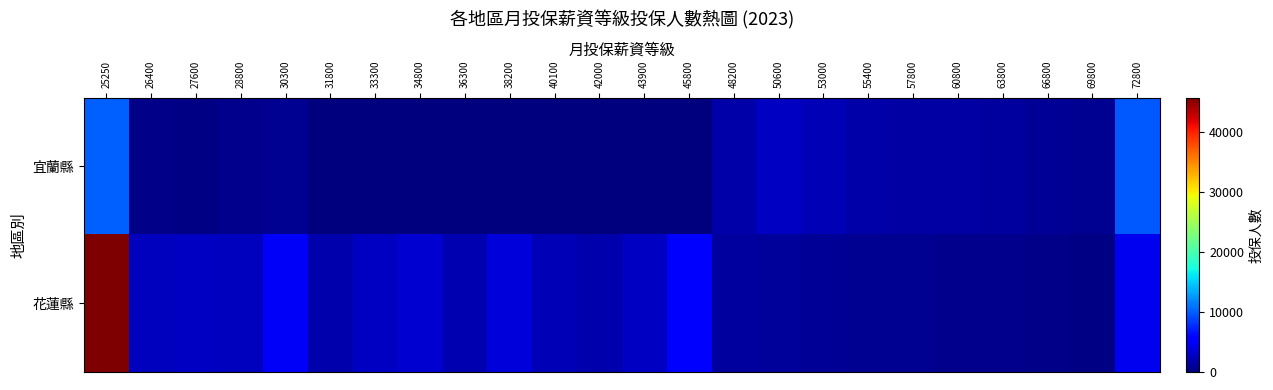

Rank the series at 66800 from lowest to highest value.

花蓮縣, 宜蘭縣